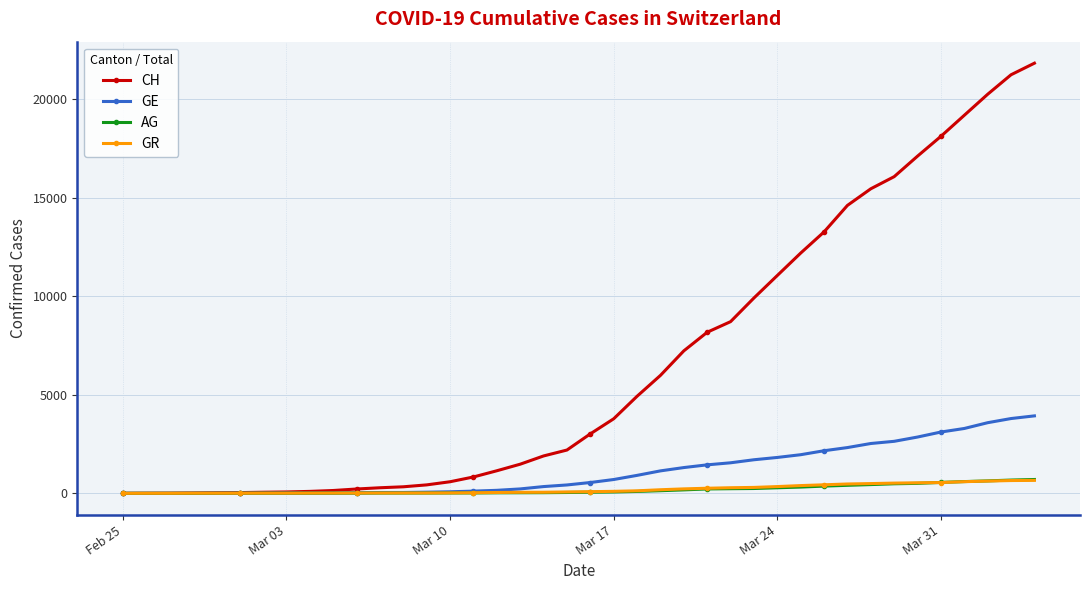

Which series has the largest total across all categories?

CH